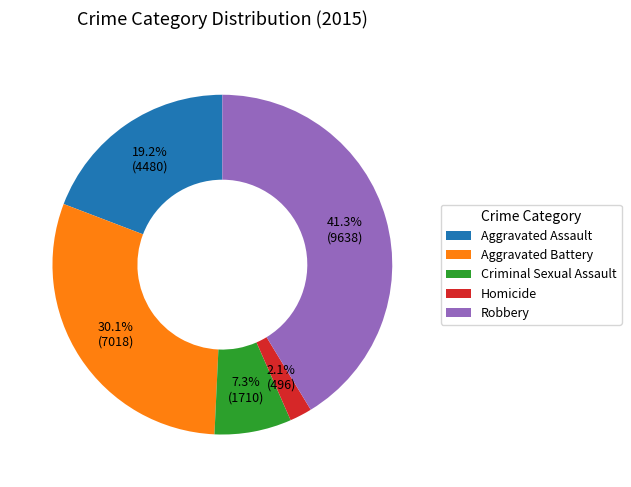

Which category has the smallest portion of the pie?

Homicide